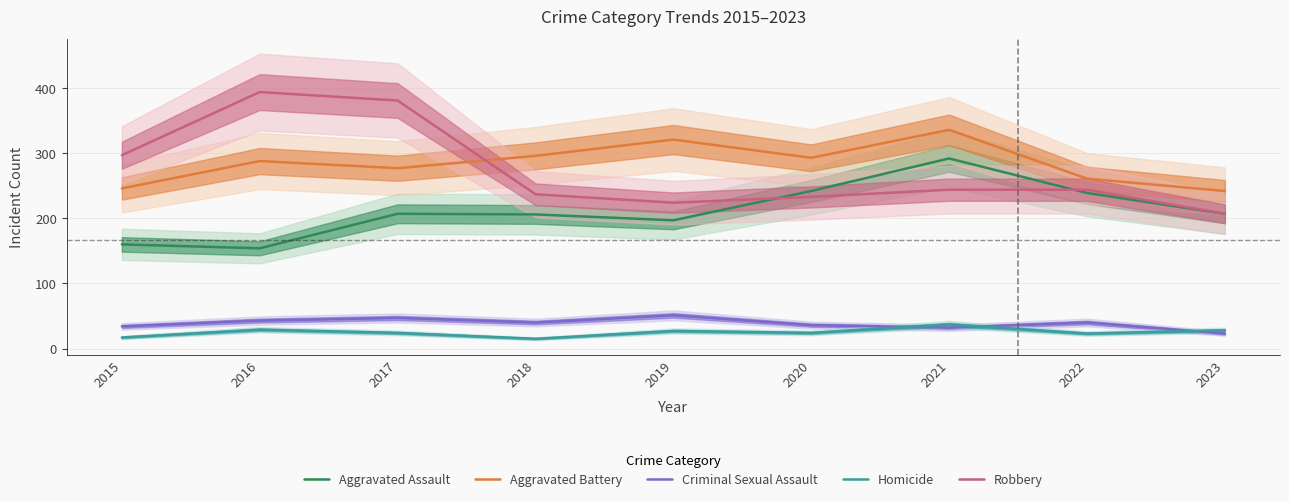

What is the value of the Robbery point at the 2nd from the left?

394